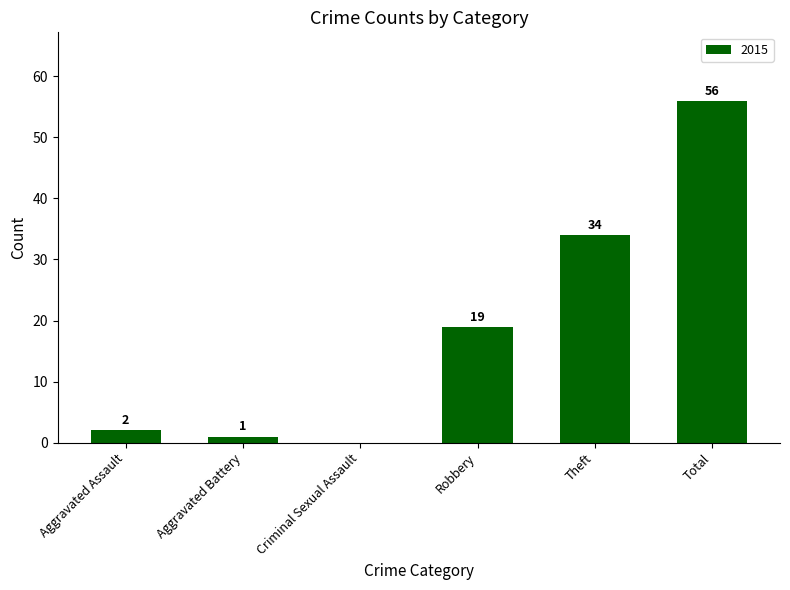

What is the sum of the values at Theft and Total?

90